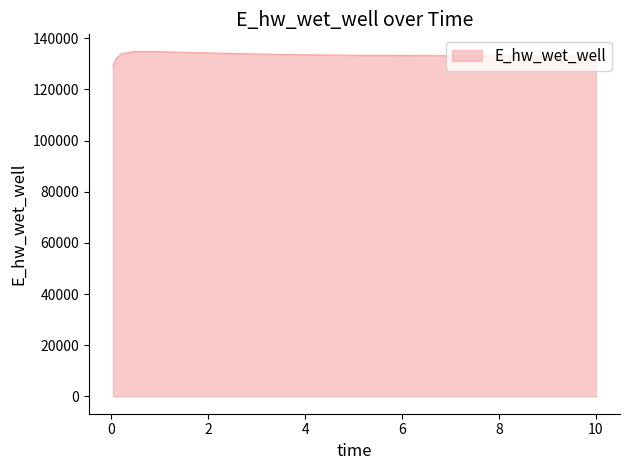

How many lines are shown in the chart?

1